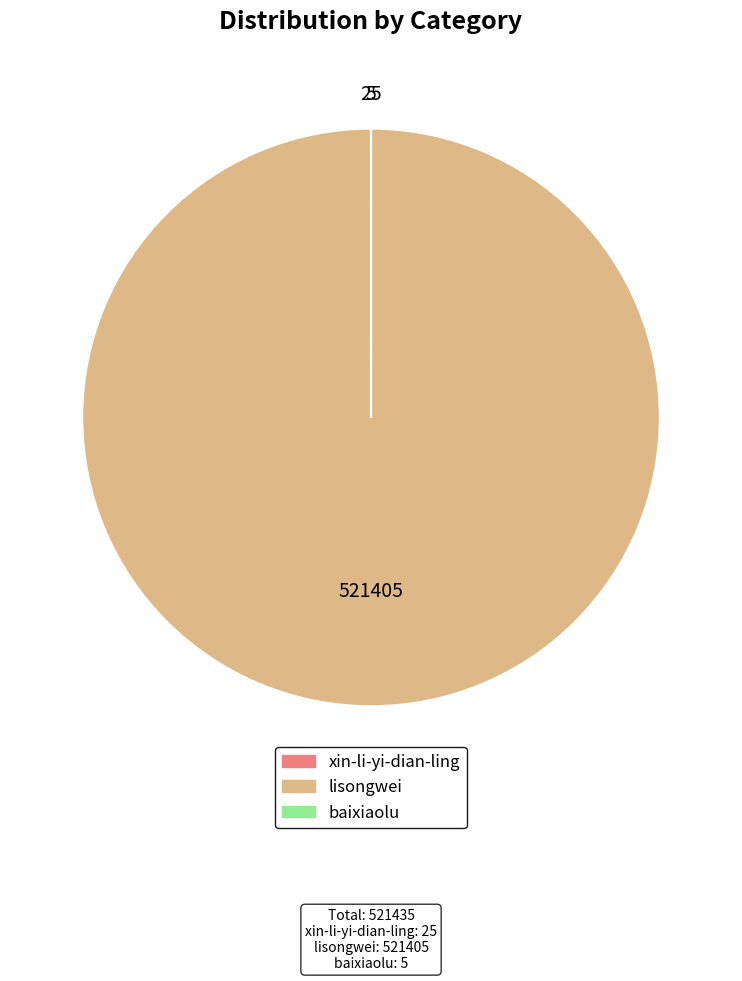

True or false: lisongwei accounts for 100% of the total.

True